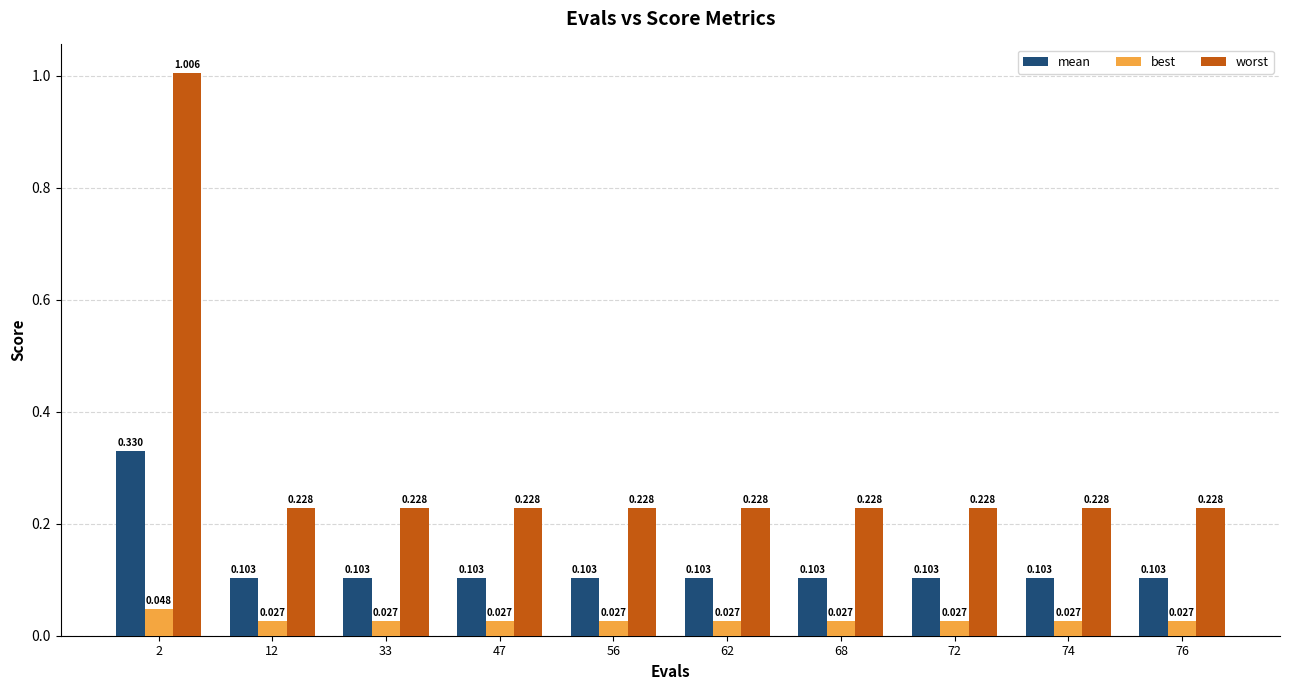

List the series in order of their overall mean, lowest first.

best, mean, worst